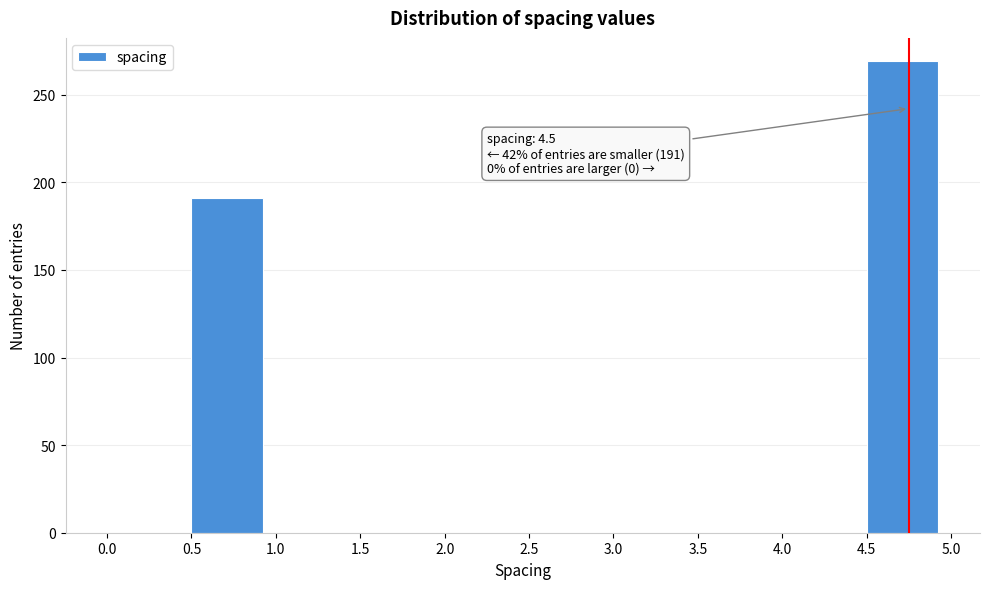

Which range on the x-axis has the tallest bar?

4.5 to 5.0